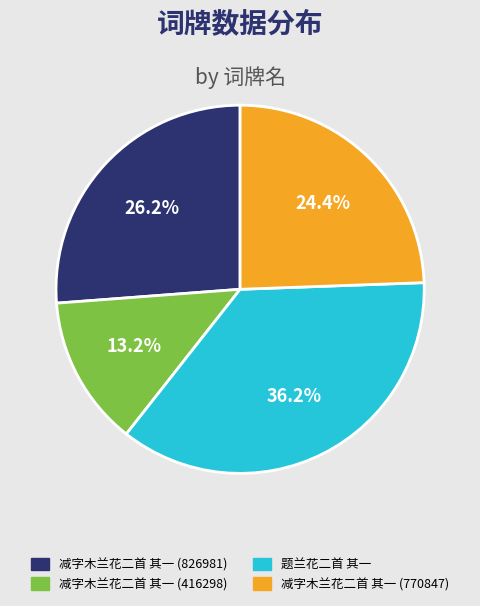

Combined, what portion of the pie is 题兰花二首 其一 and 减字木兰花二首 其一 (770847)?

60.6%